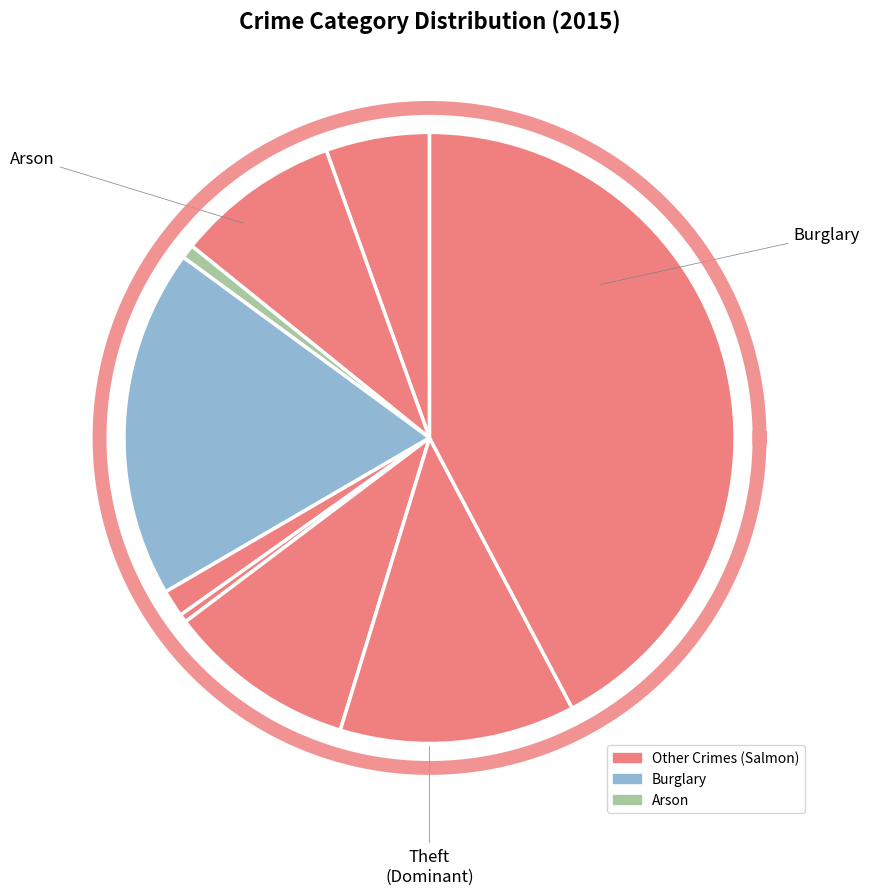

What portion of the pie excludes Theft?

57.7%